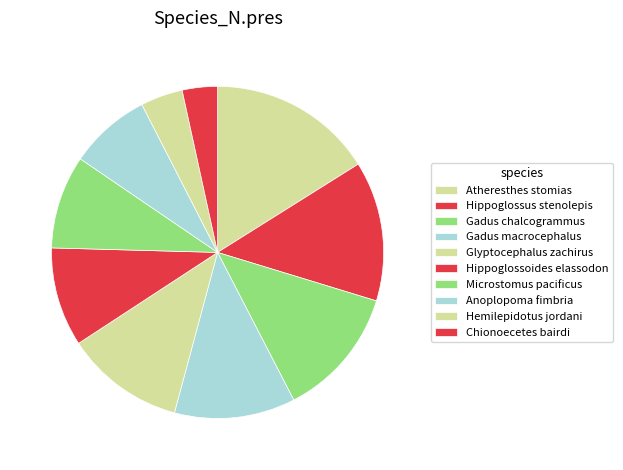

How many segments does this pie chart have?

10